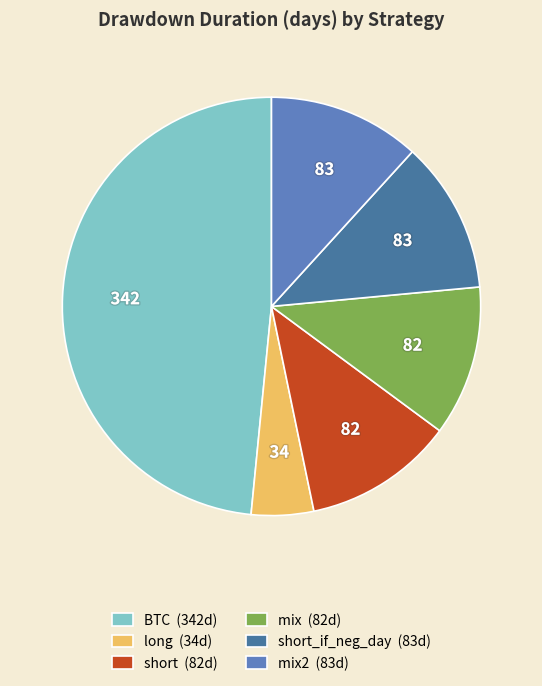

Is it true that mix (82d) is 12% of the pie?

True